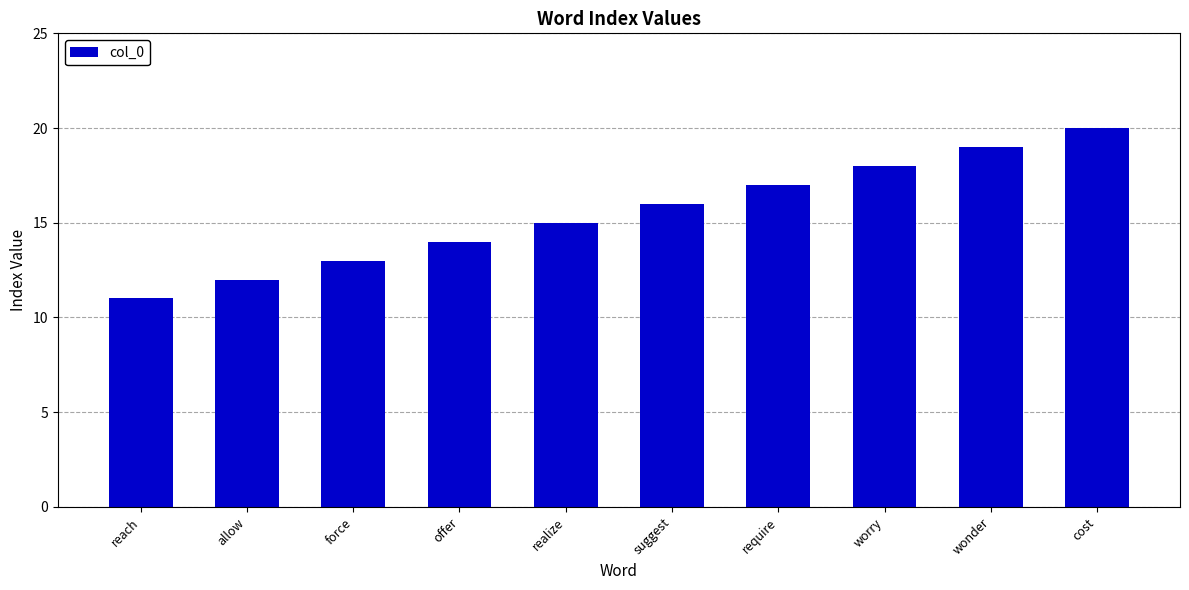

What is the smallest value displayed?

11